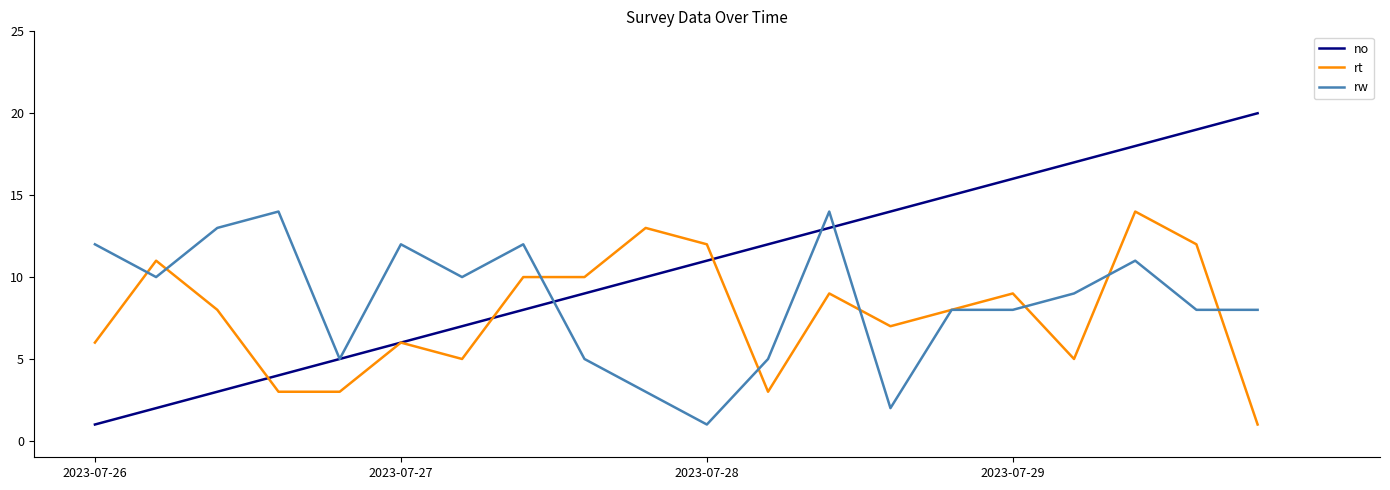

Which series has the largest range (max minus min)?

no